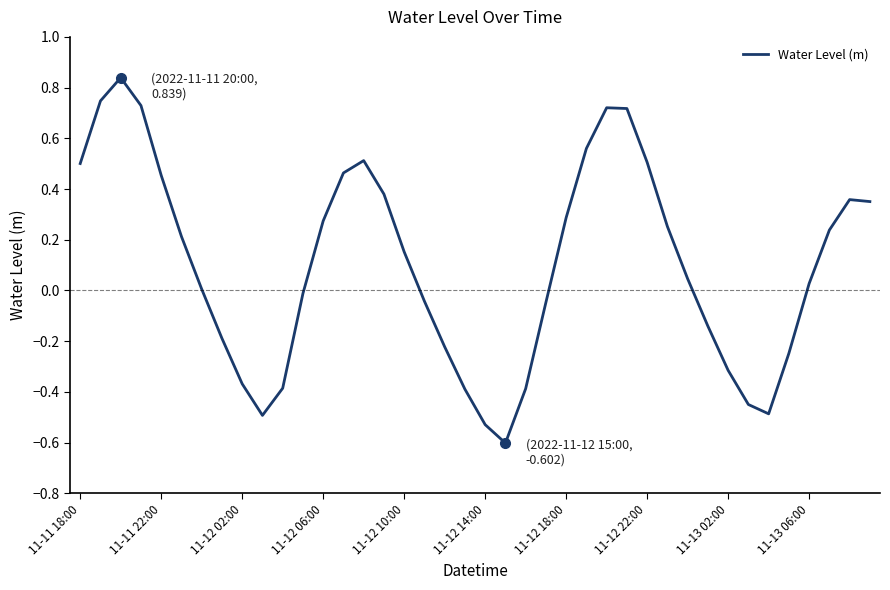

What is the difference between the maximum and minimum values?

1.4